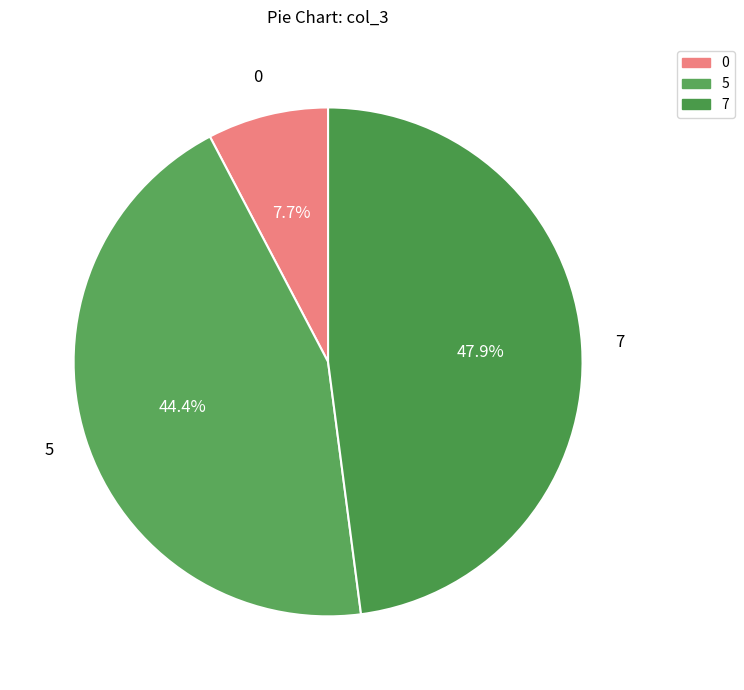

How much of the chart is everything except 7?

52.1%